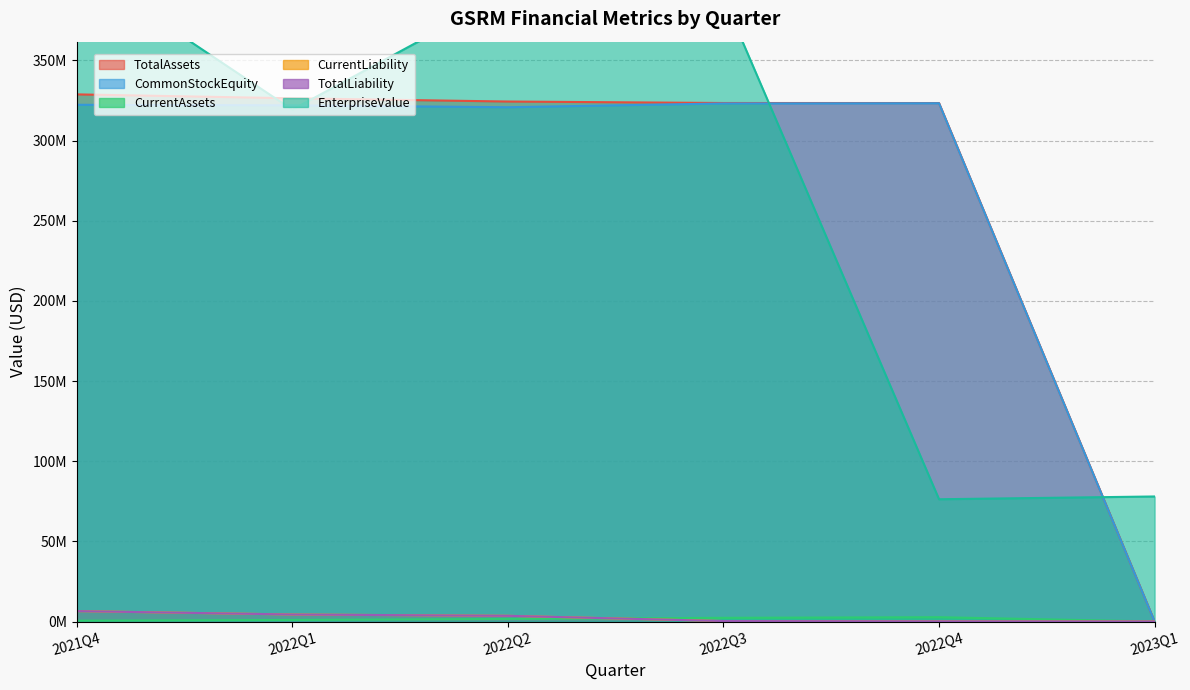

What is the average value of the CurrentAssets series?

1351438.5